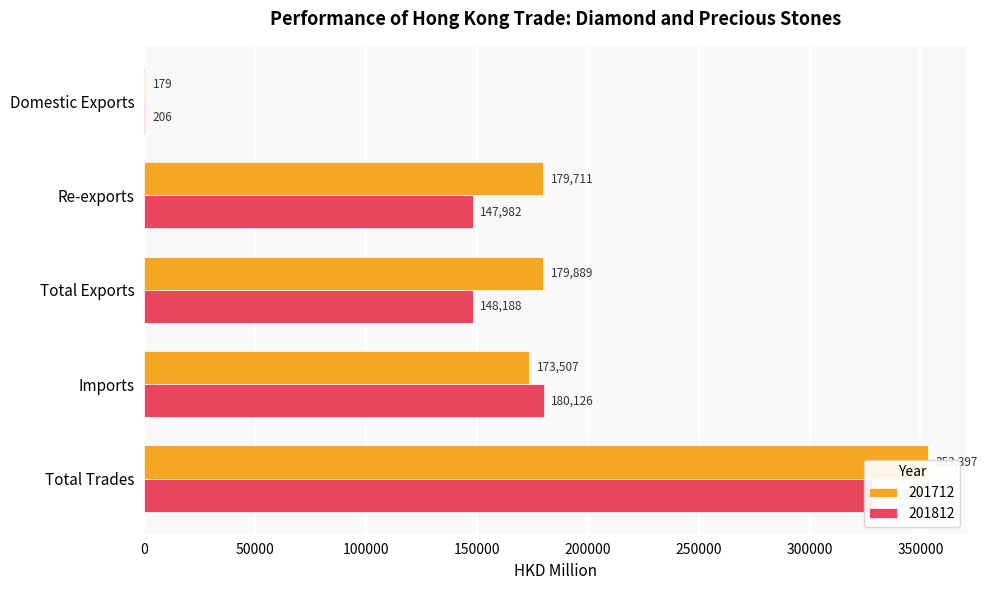

At which category is the sum across all series the highest?

Total Trades